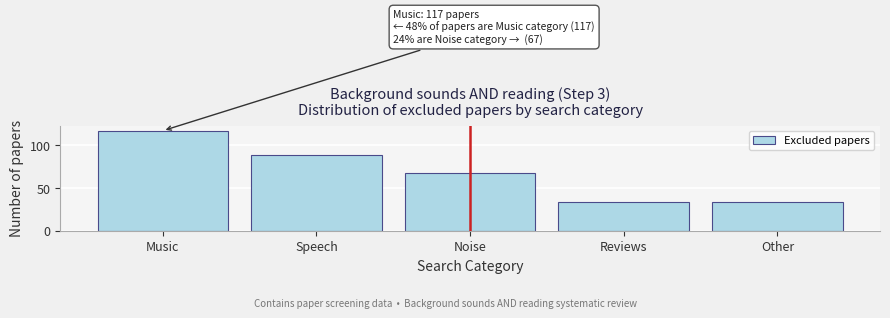

Reading left to right, transcribe all the data shown in this chart.

117	89	67	34	34